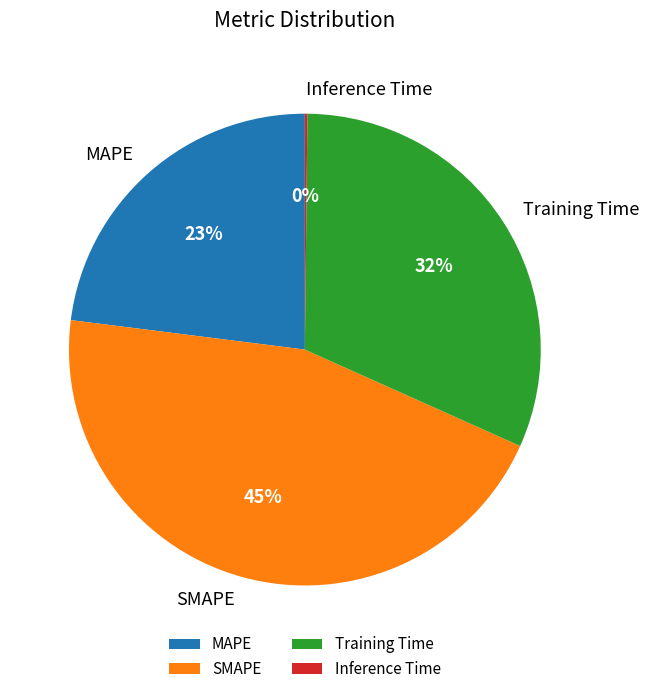

To the nearest percent, what is the difference between the MAPE and Training Time slice percentages?

9%